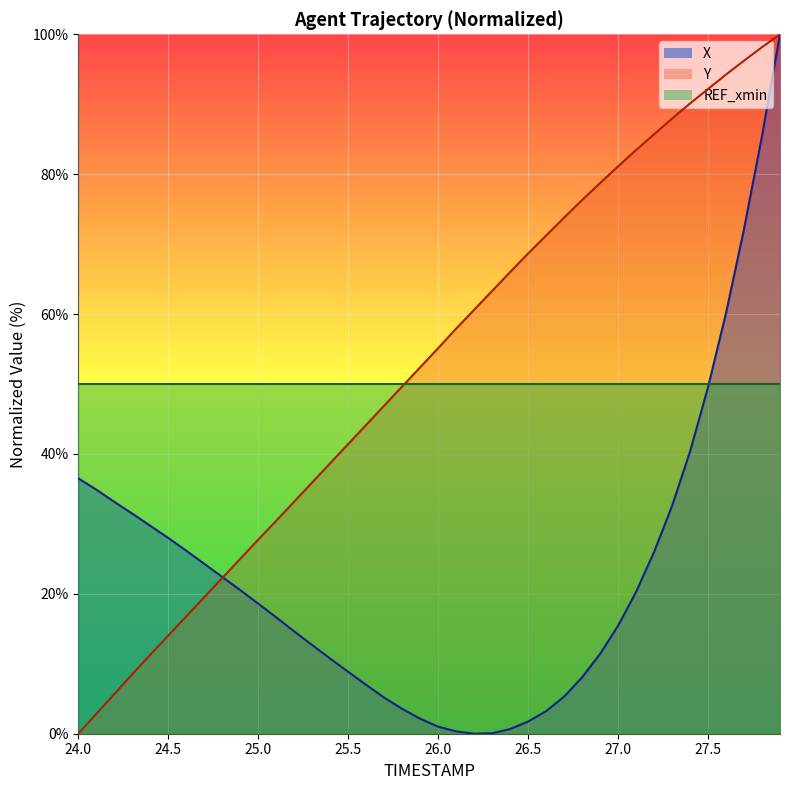

How many data points in X are above 18?

20